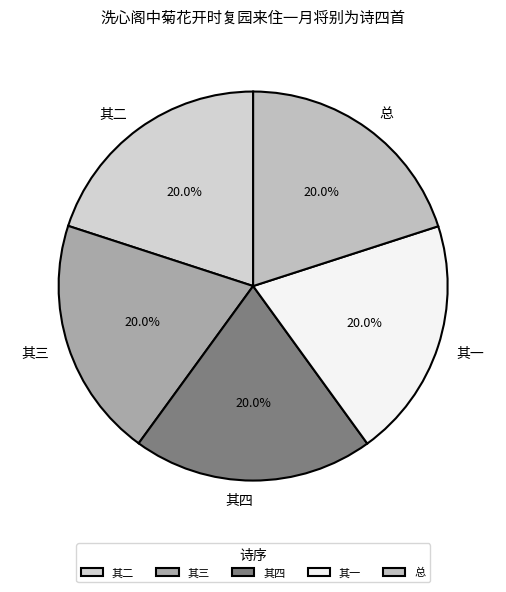

What percentage do 其四 and 总 together represent?

40.0%